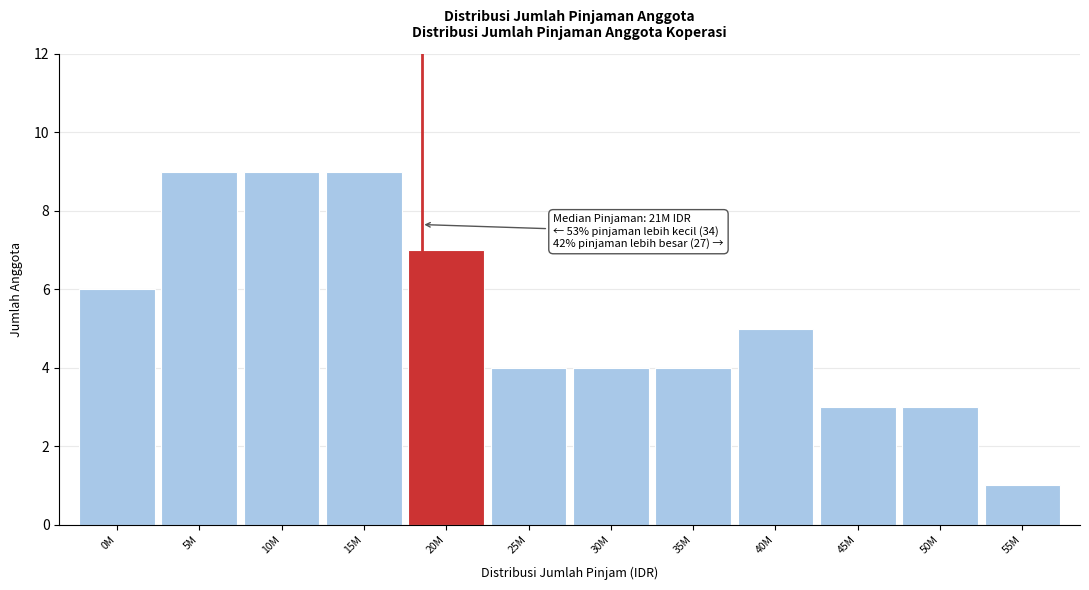

Reading left to right, extract all data points from this chart.

6	9	9	9	7	4	4	4	5	3	3	1